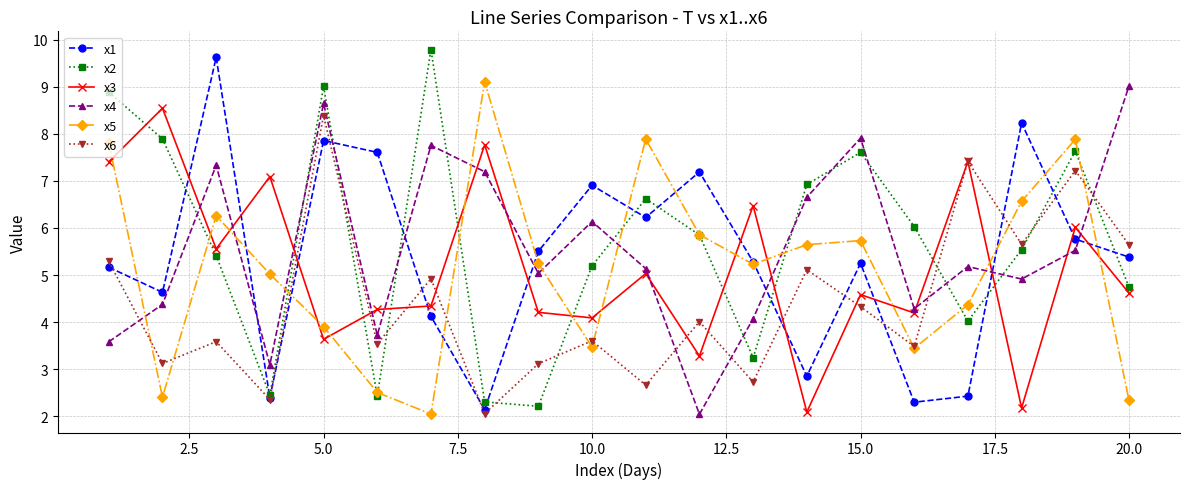

What is the smallest value displayed?

2.0